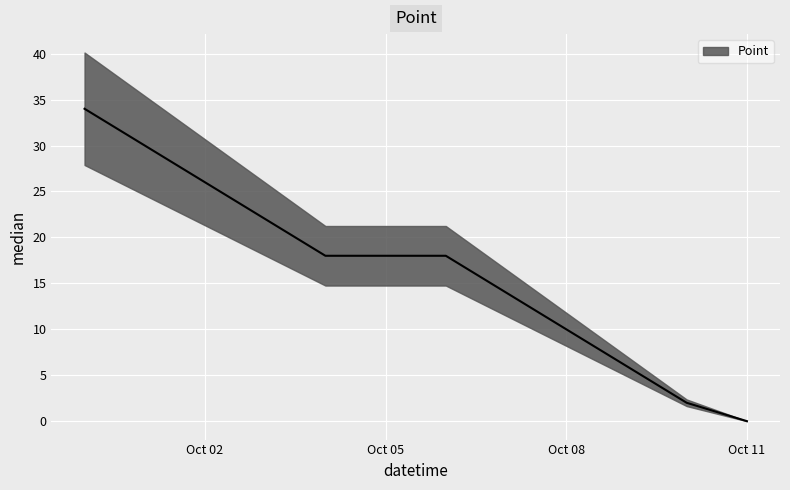

What is the average value?

16